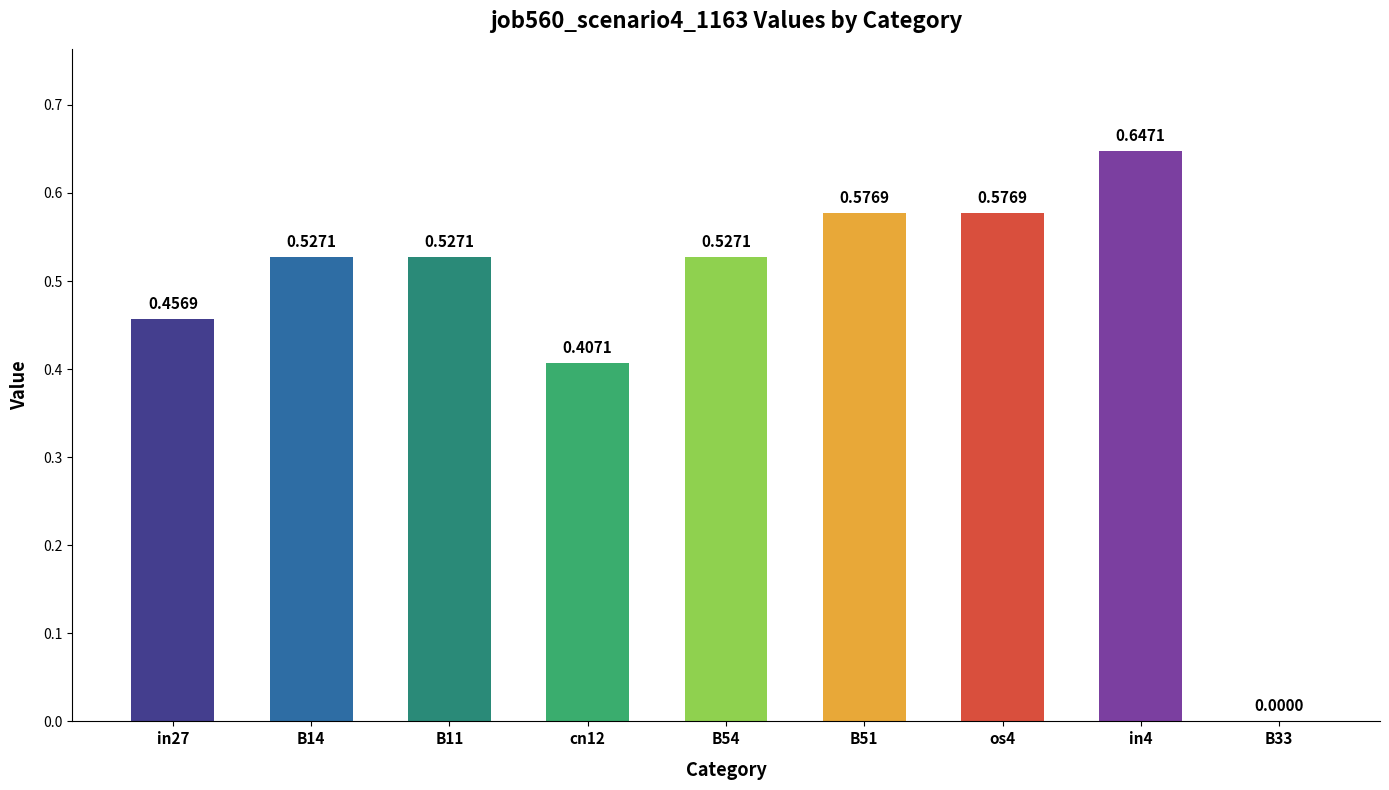

What is the sum of the values at B11 and in27?

1.0